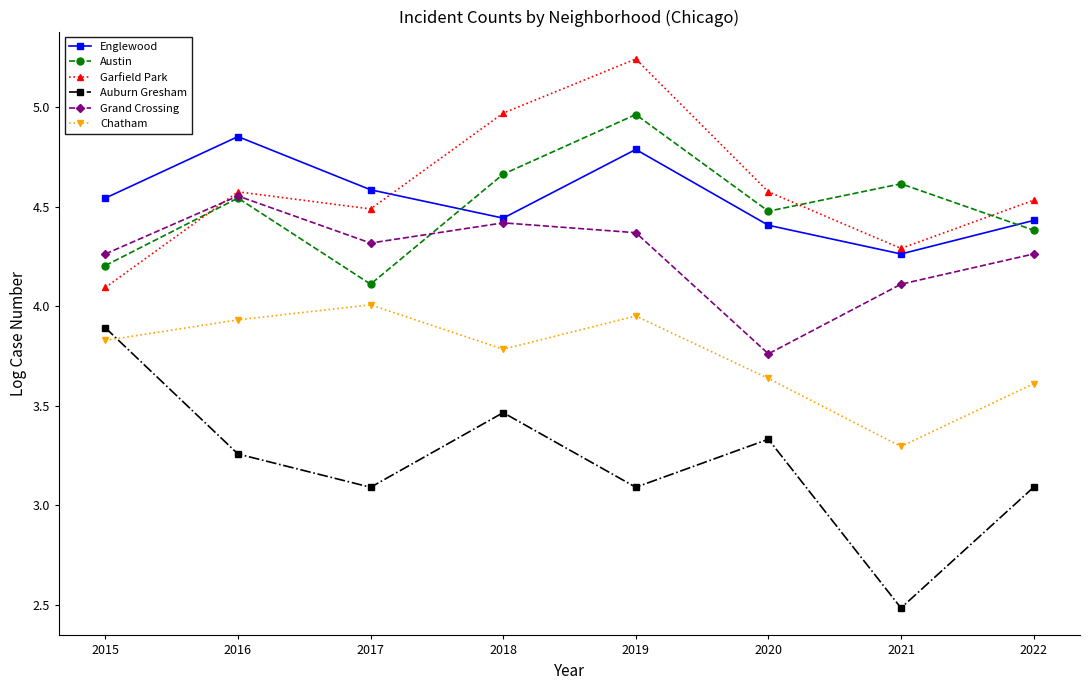

What is the value of the Auburn Gresham point at the 3rd from the left?

3.1